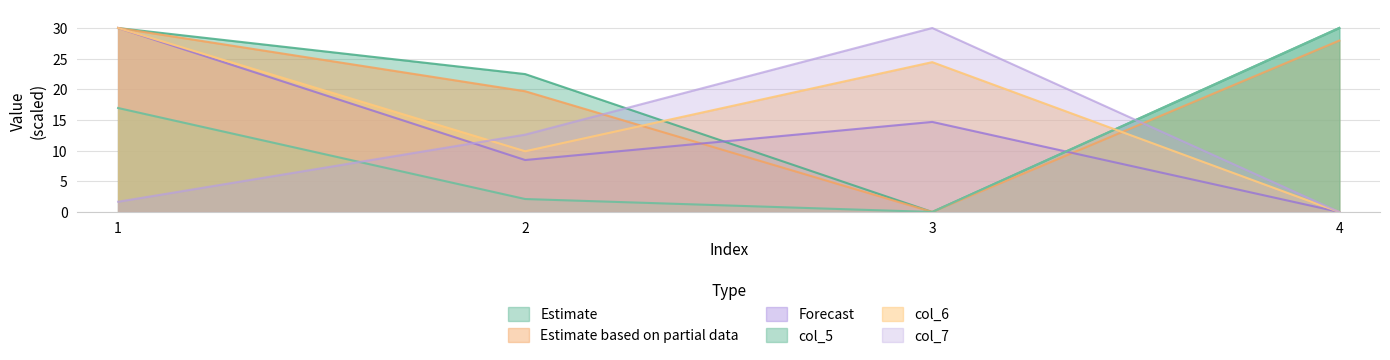

Reading left to right, what are all the values shown in this chart?

col_1: 1=30.0	2=22.5	3=0.0	4=30.0
col_3: 1=30.0	2=19.7	3=0.0	4=27.9
col_4: 1=30.0	2=8.5	3=14.7	4=0.0
col_5: 1=16.9	2=2.1	3=0.0	4=30.0
col_6: 1=30.0	2=9.9	3=24.4	4=0.0
col_7: 1=1.7	2=12.6	3=30.0	4=0.0